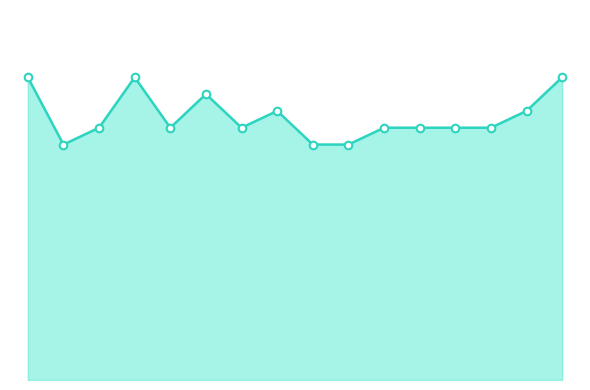

Is this an area chart (filled region under the line)?

Yes